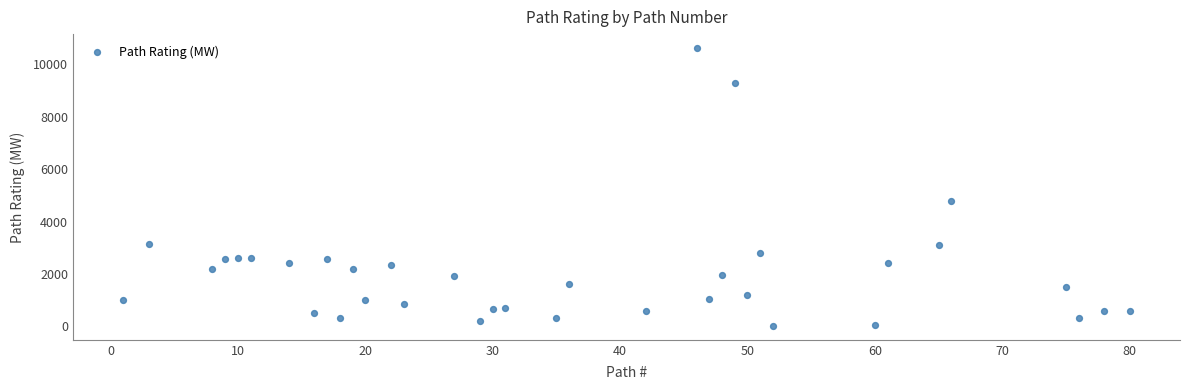

What Y value in the scatter plot is closest to 5320?

4800